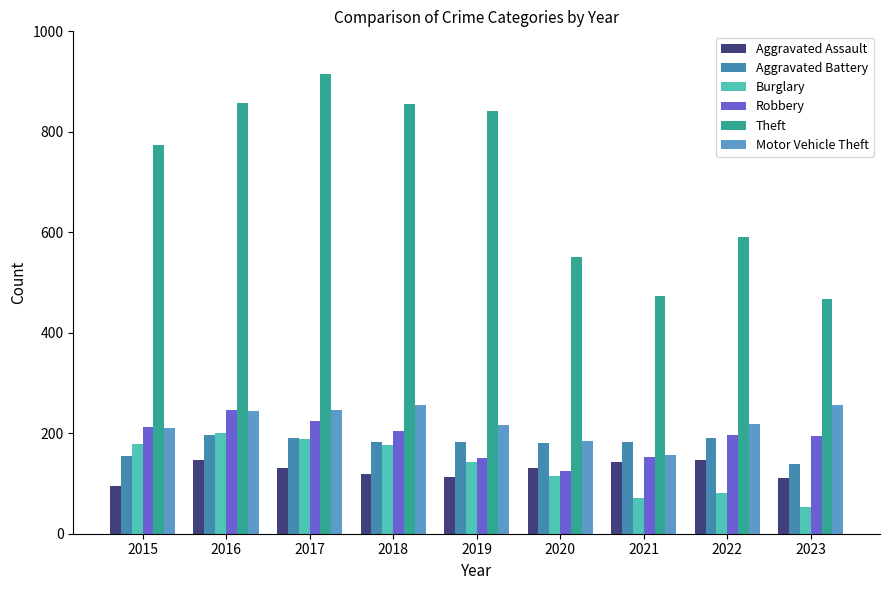

Read the Burglary value at 2016.

201